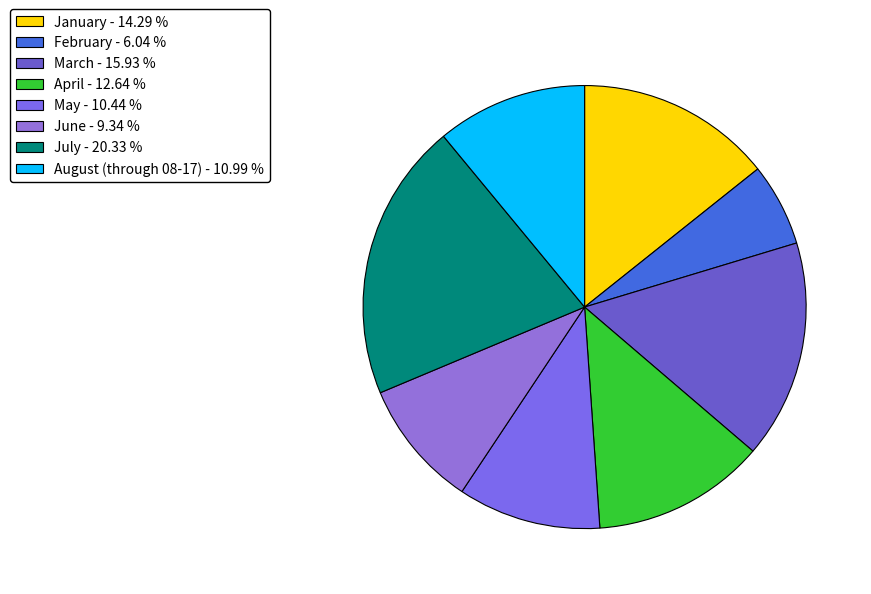

Is there any slice that represents more than half of the pie?

No